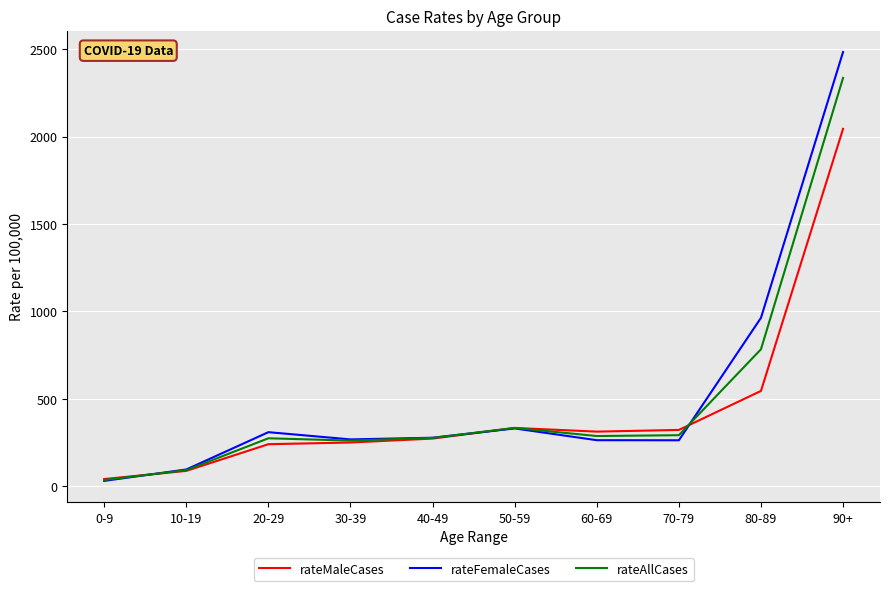

Which label corresponds to the smallest value in the chart?

0-9